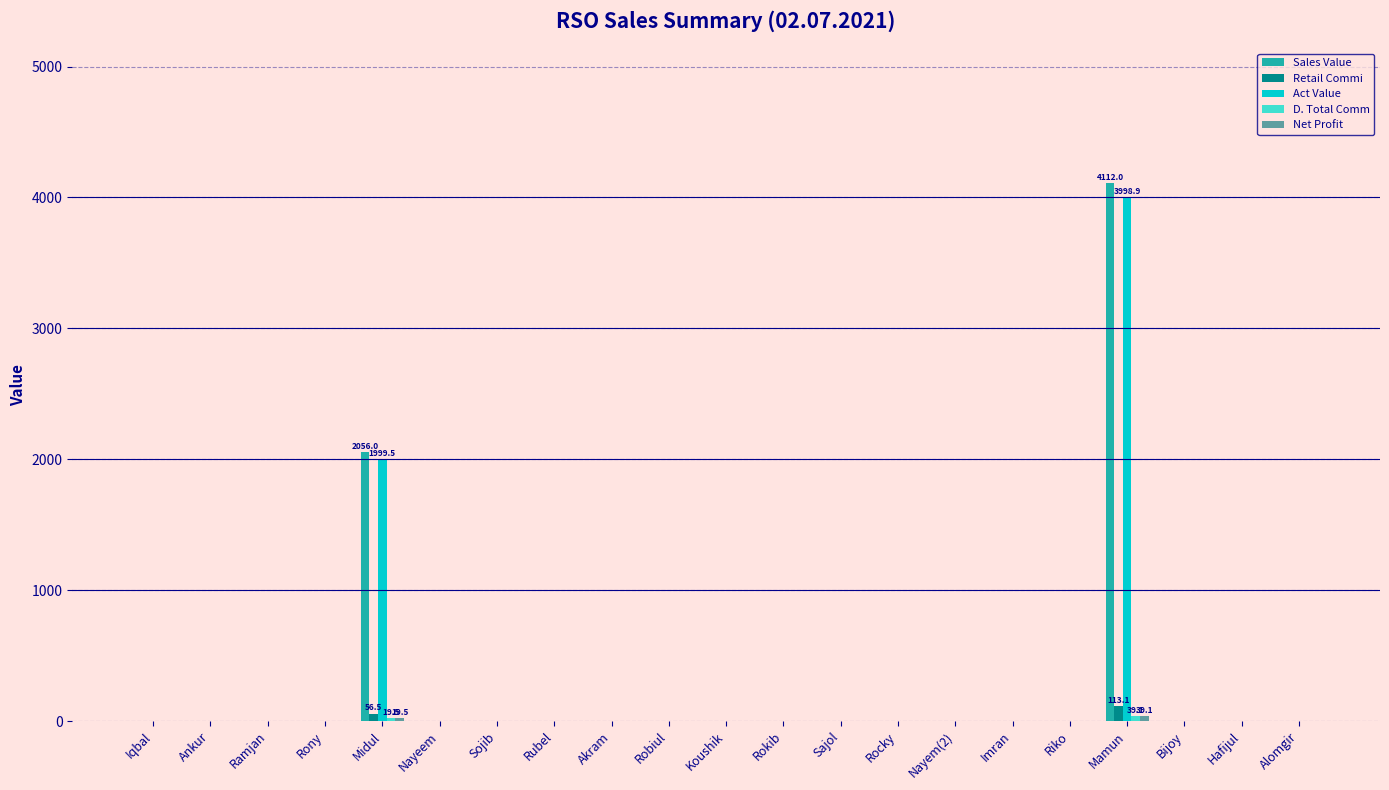

Which label corresponds to the largest value in the chart?

Mamun